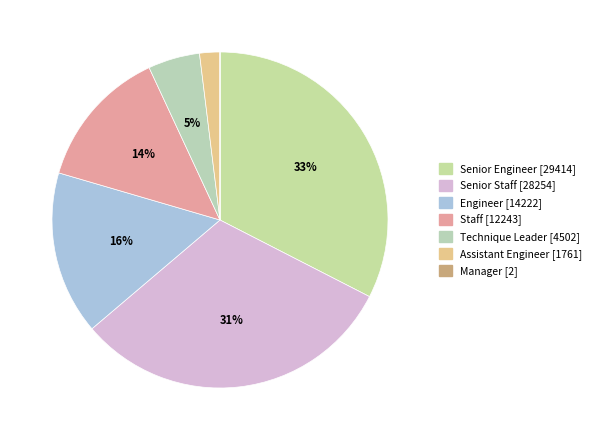

What is the ratio of the value at Senior Staff to the value at Staff?

2.3